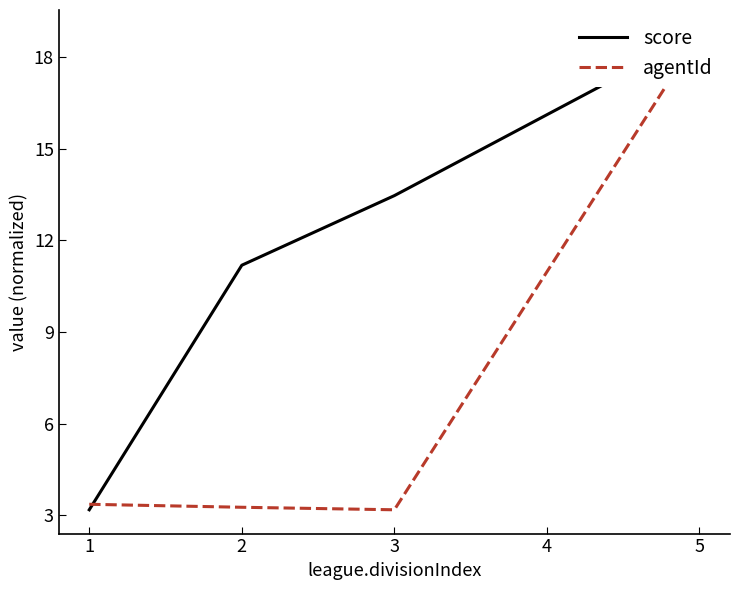

What is the sum of all score values?

46.6